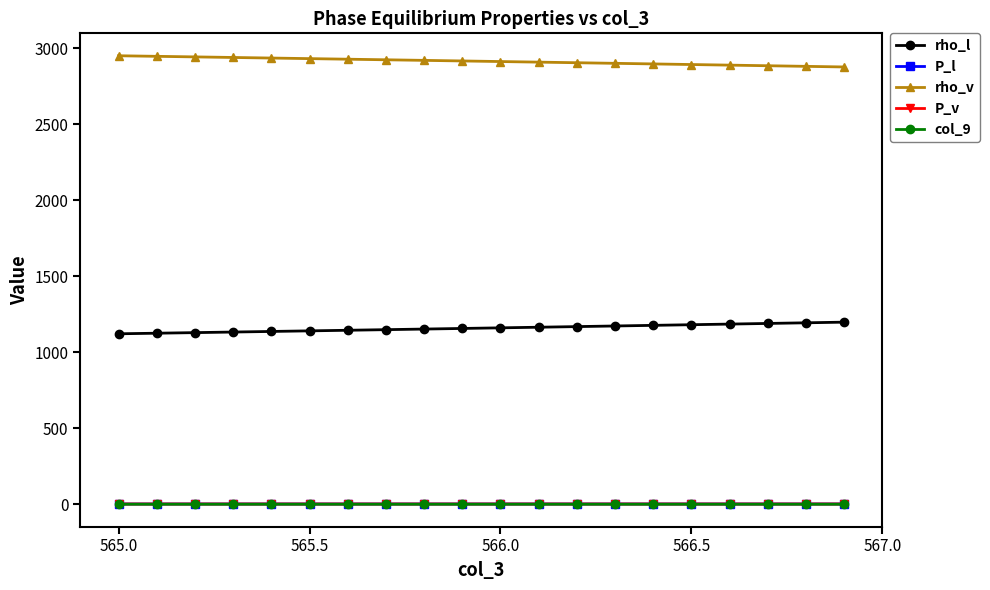

True or false: col_9 and rho_l intersect in this chart.

False